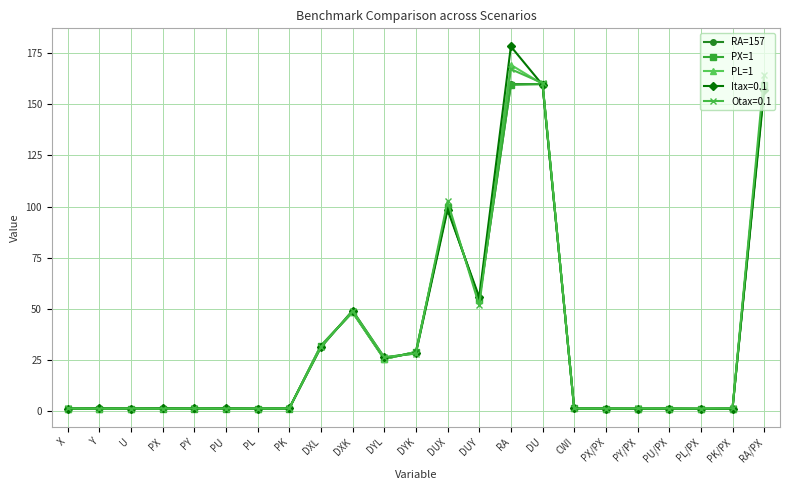

What is the difference between the PX=1 values at RA/PX and PY?

158.6